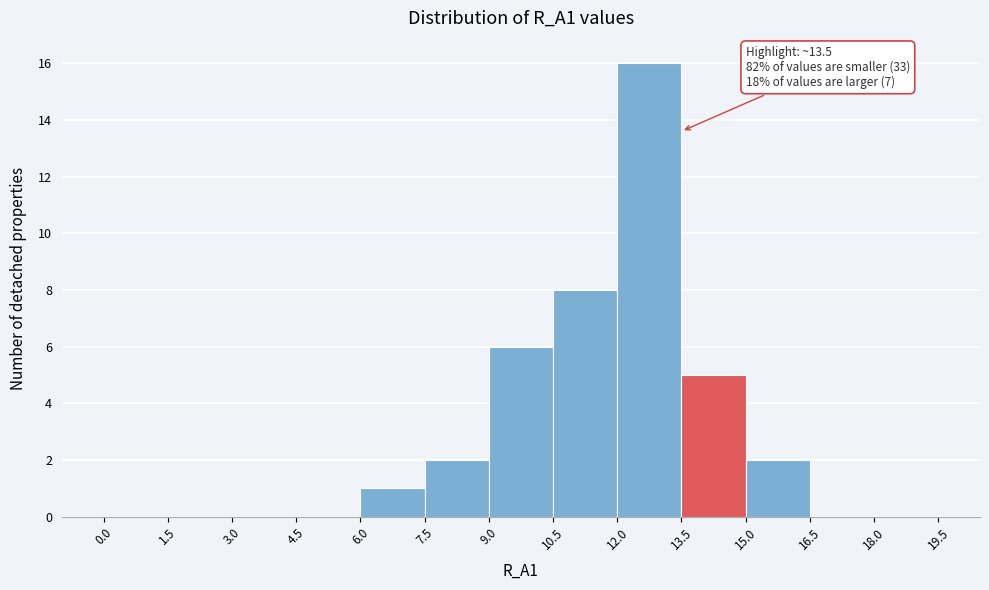

Which range on the x-axis has the tallest bar?

12.0 to 13.5